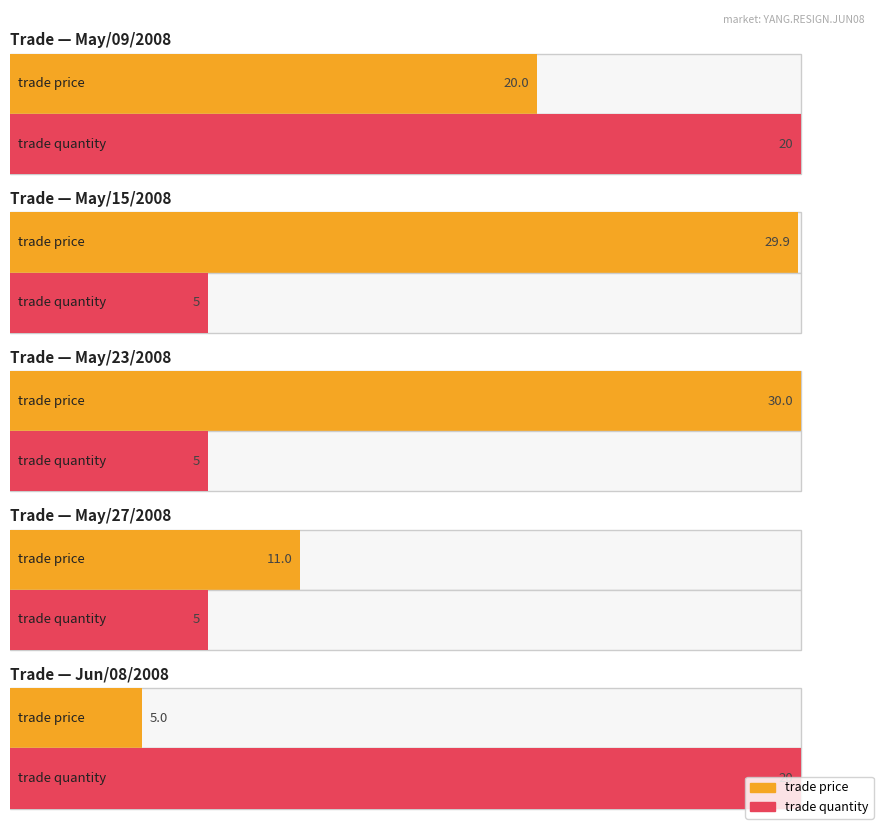

What is the label of the 4th bar from the left?

May/27/2008